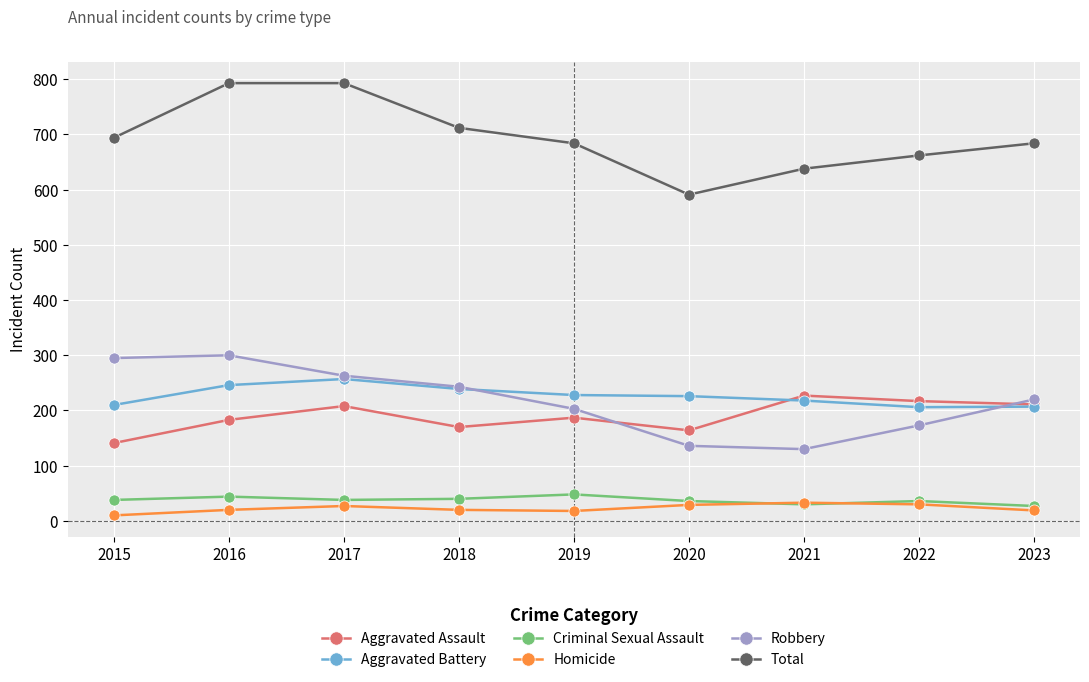

True or false: Criminal Sexual Assault and Aggravated Assault intersect in this chart.

False